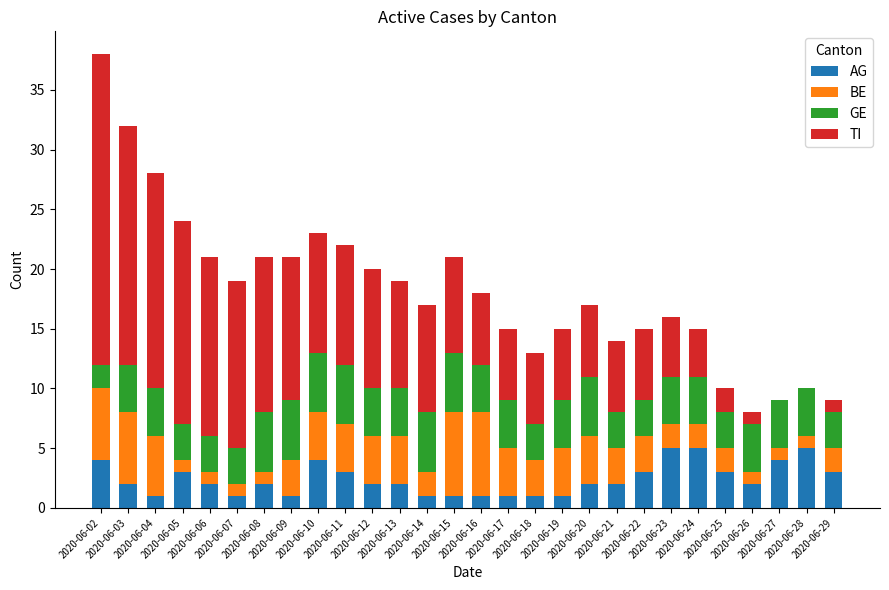

What is the maximum value for AG?

5